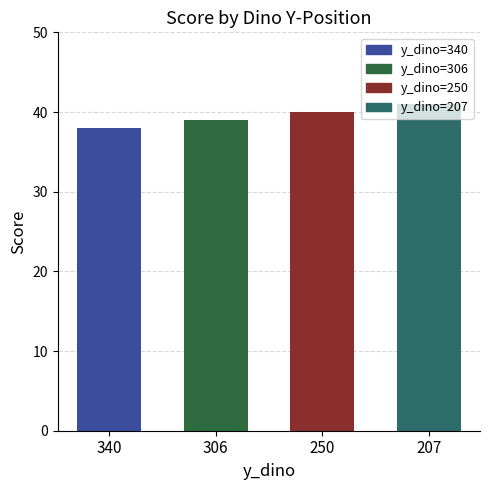

What is the change in value from 250 to 207?

+1